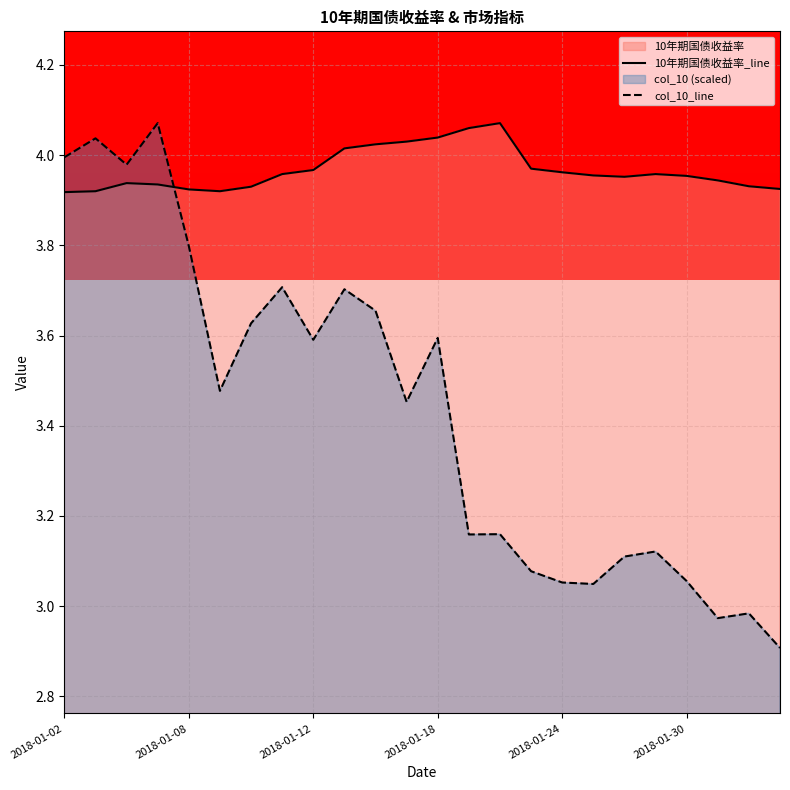

Between 7 and 23, which is larger?

7